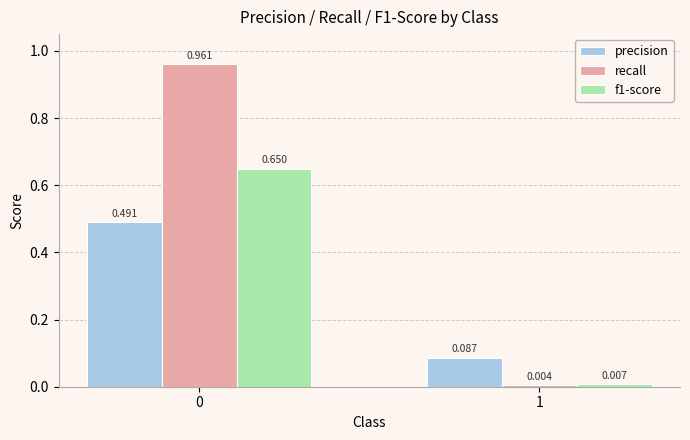

Does the chart contain any negative values?

No